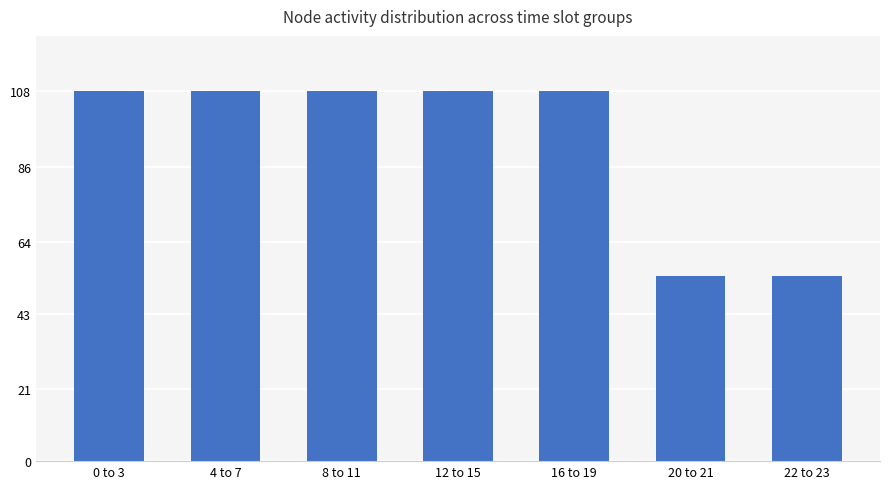

The chart shows a value of 79 at 22 to 23. True or false?

False